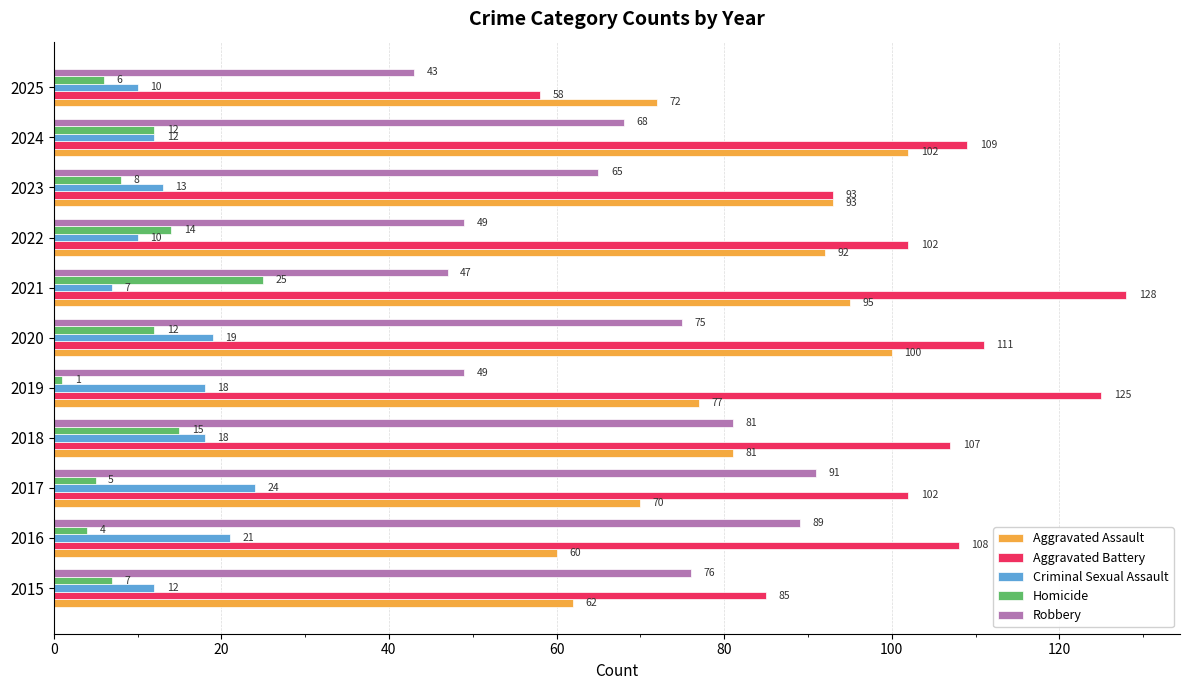

Between 2019 and 2022, which series saw the biggest shift?

Aggravated Battery